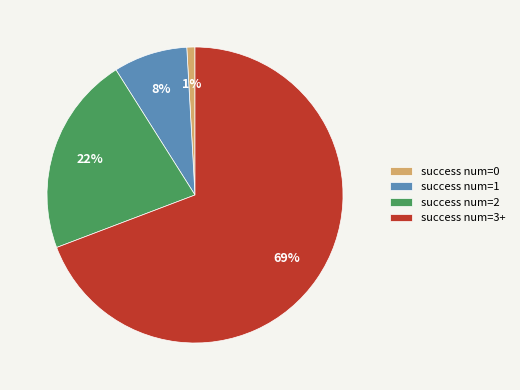

What percentage is the success num=2 slice, to the nearest percent?

22%